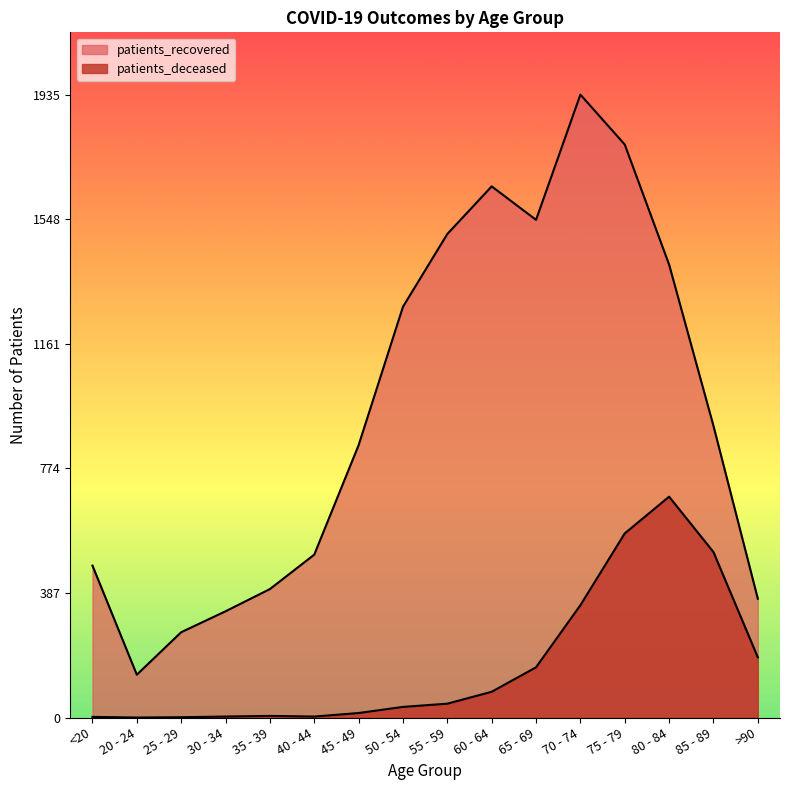

What is the value of the patients_deceased point at the 1st from the left?

2